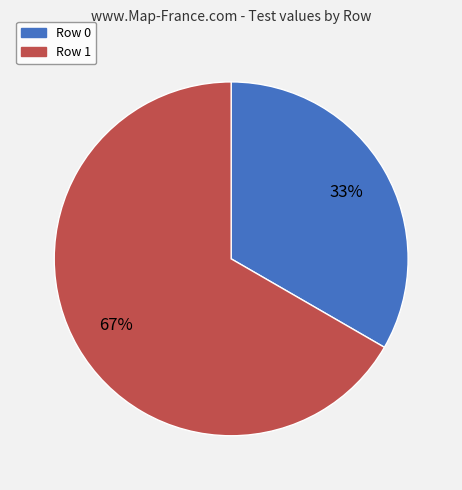

What percentage is the Row 0 slice, to the nearest percent?

33%